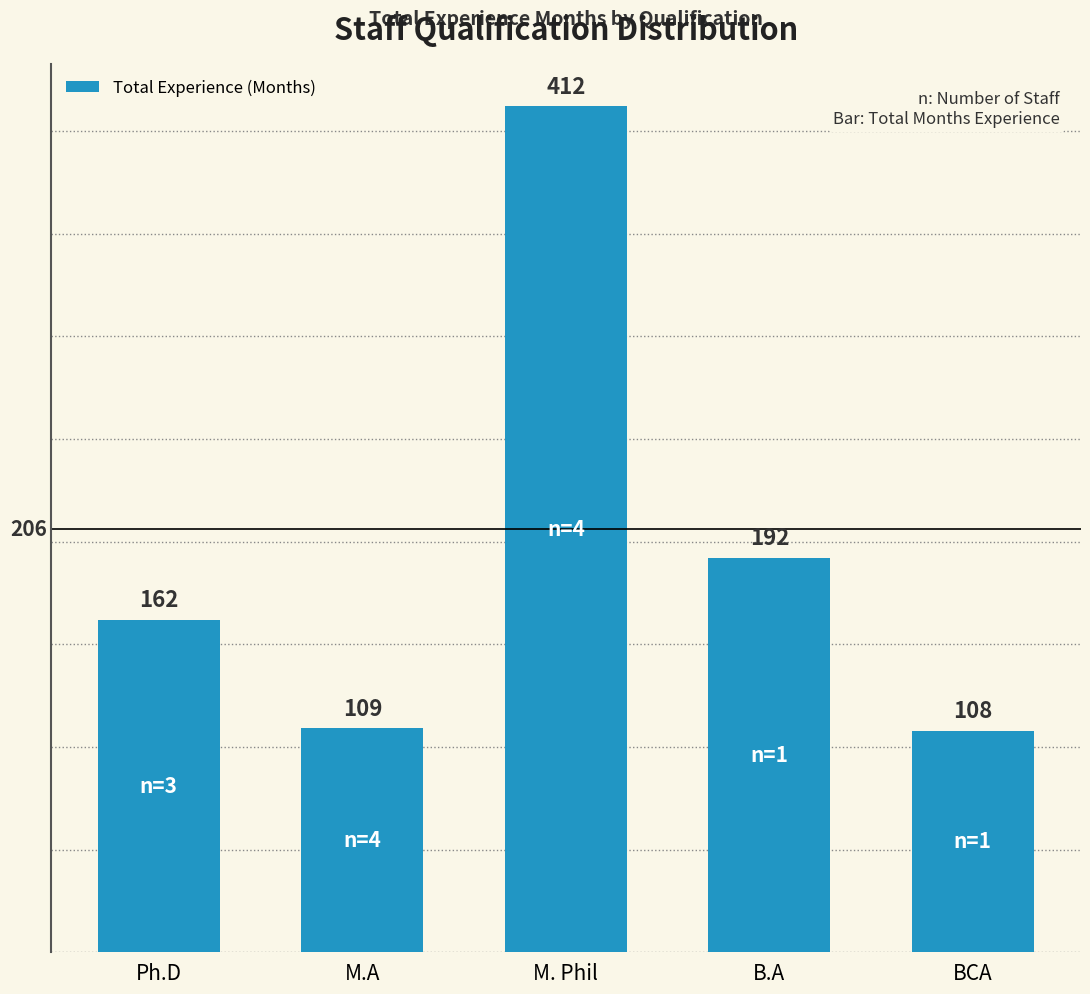

Where is the data nearest to the value 260?

B.A